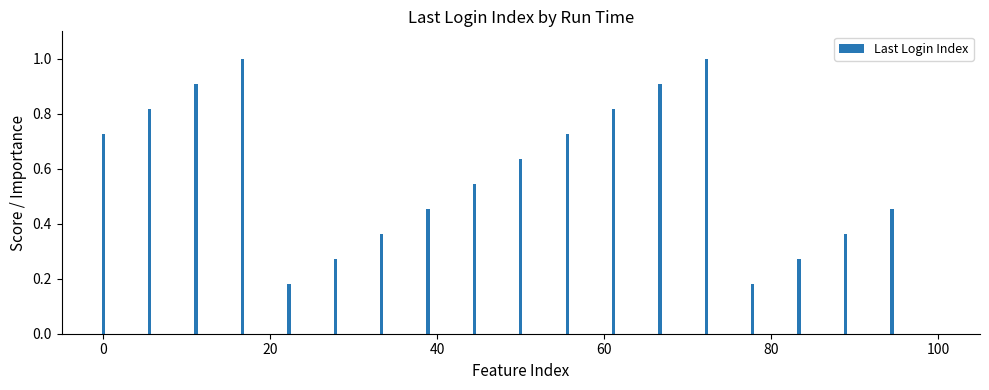

Does the chart contain stacked bars?

No